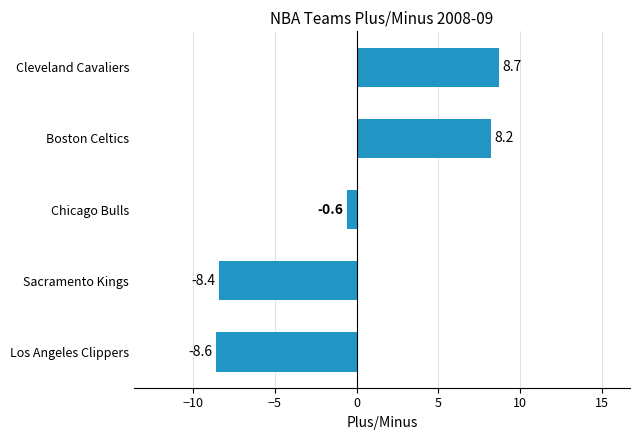

What is the difference between the second highest and second lowest values?

16.6